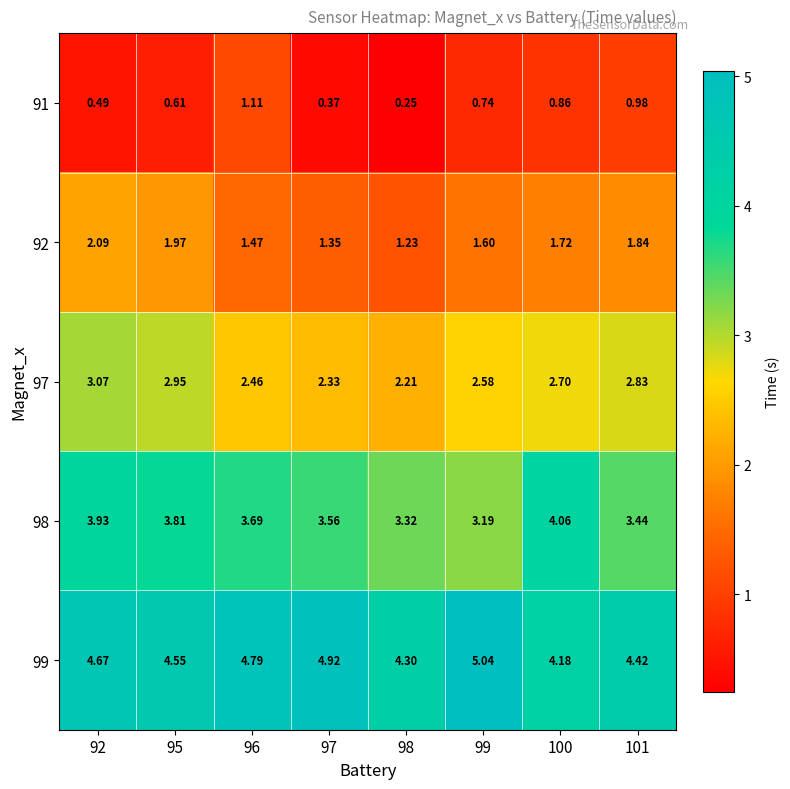

What is the spread (max minus min) of values at 92?

4.2